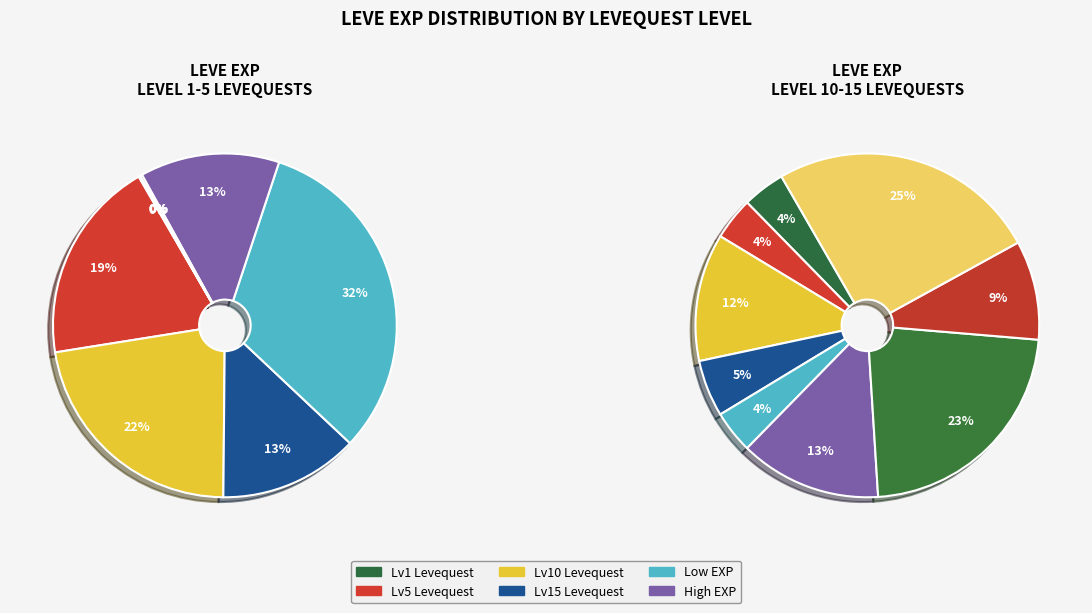

Does any single category account for the majority?

No